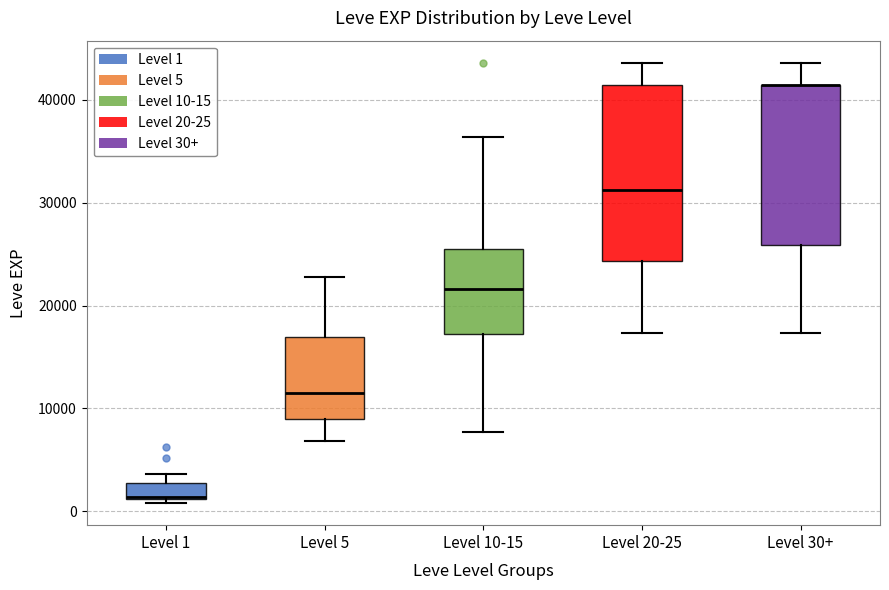

Reading left to right, transcribe this box plot: for each box, give where its median line is, the range the box spans, and where its two whiskers end, as read against the y-axis. The values are not printed on the chart, so give them approximately, as read against the axis.

Level 1: median 1000 (drawn on the box's lower edge), box 1000 to 3000, whiskers 1000 (just below the box's lower edge) to 4000
Level 5: median 12000, box 9000 to 17000, whiskers 7000 to 23000
Level 10-15: median 22000, box 17000 to 25000, whiskers 8000 to 36000
Level 20-25: median 31000, box 24000 to 41000, whiskers 17000 to 44000
Level 30+: median 41000 (drawn on the box's upper edge), box 26000 to 41000, whiskers 17000 to 44000